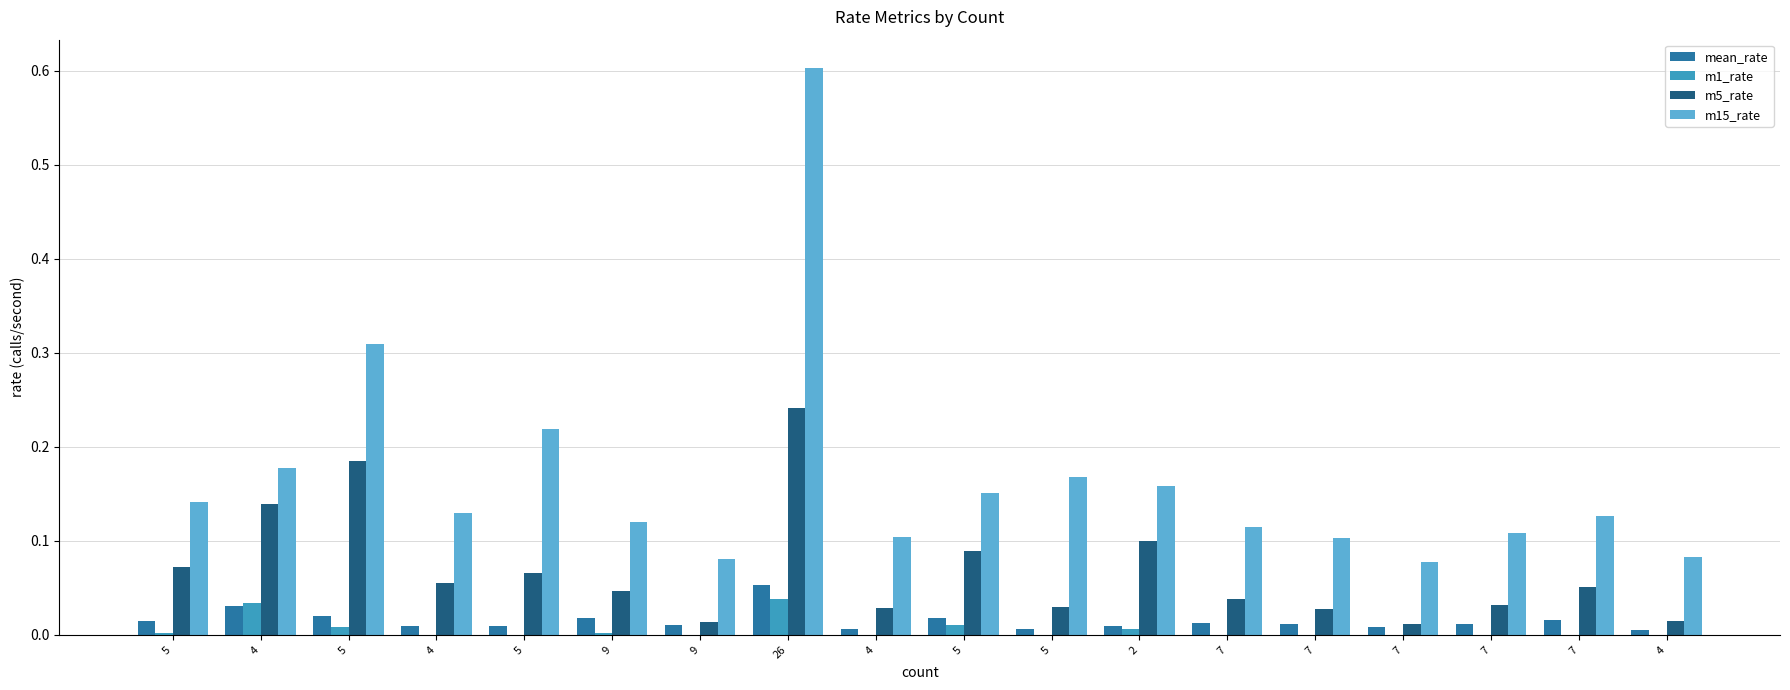

What is the total value across all series at 5?

0.2